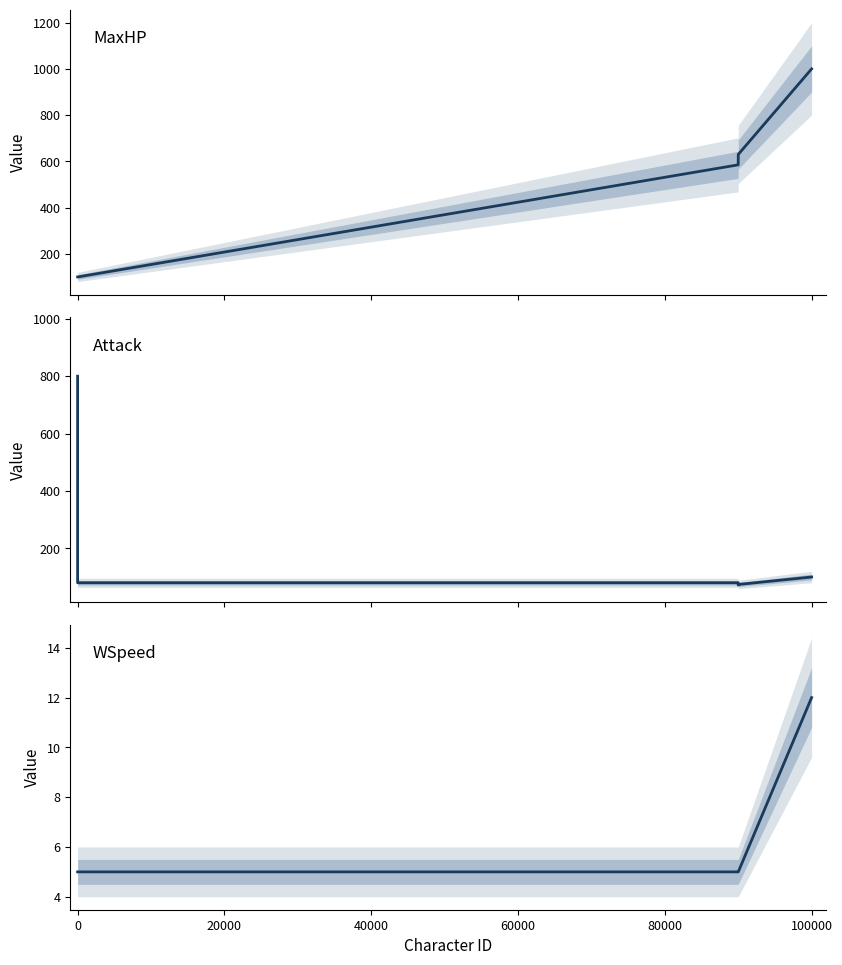

Count the WSpeed values in the range 5 to 6.

14